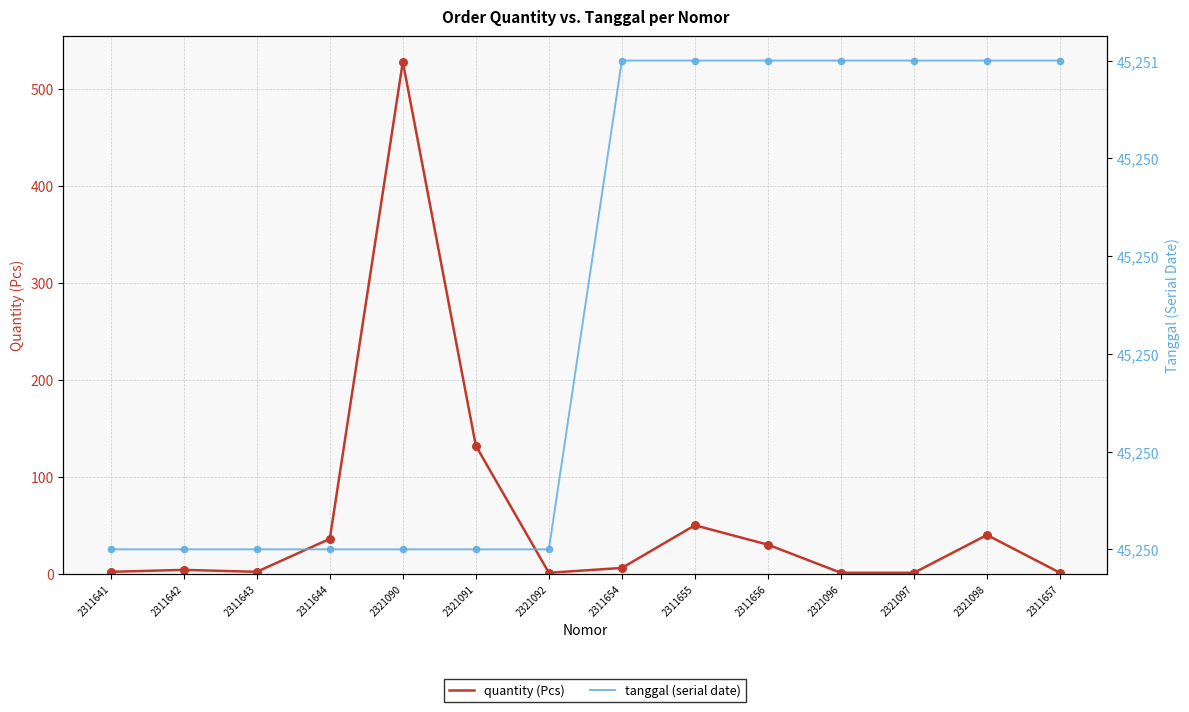

What are all the series names shown in the legend?

quantity (Pcs), tanggal (serial date)